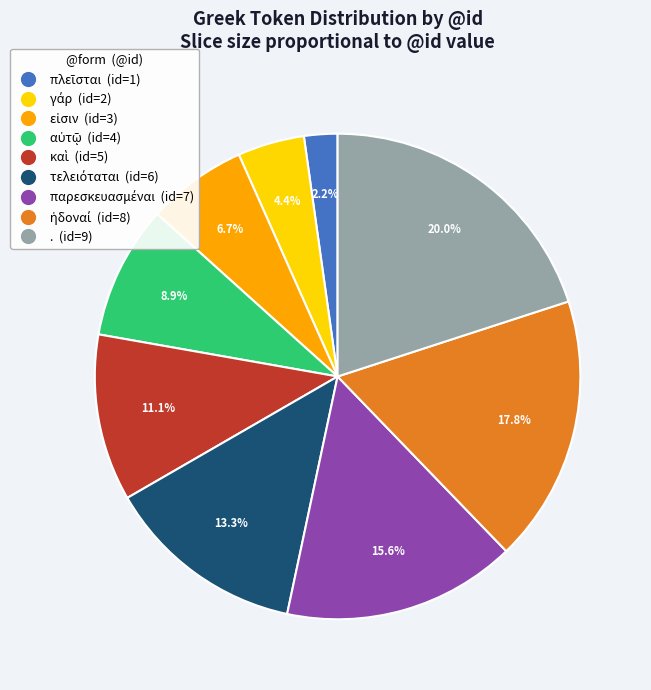

Which slice is the largest?

.